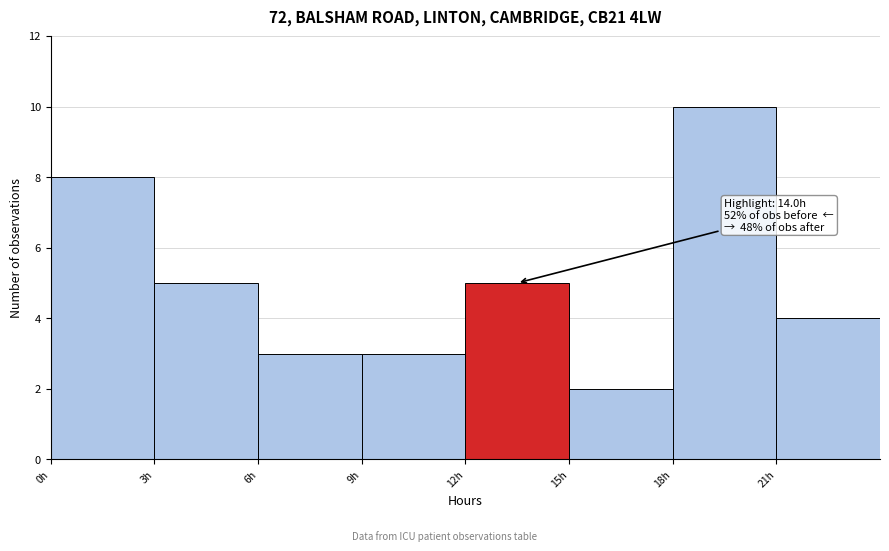

Over which range of the x-axis is the bar tallest?

18 to 21